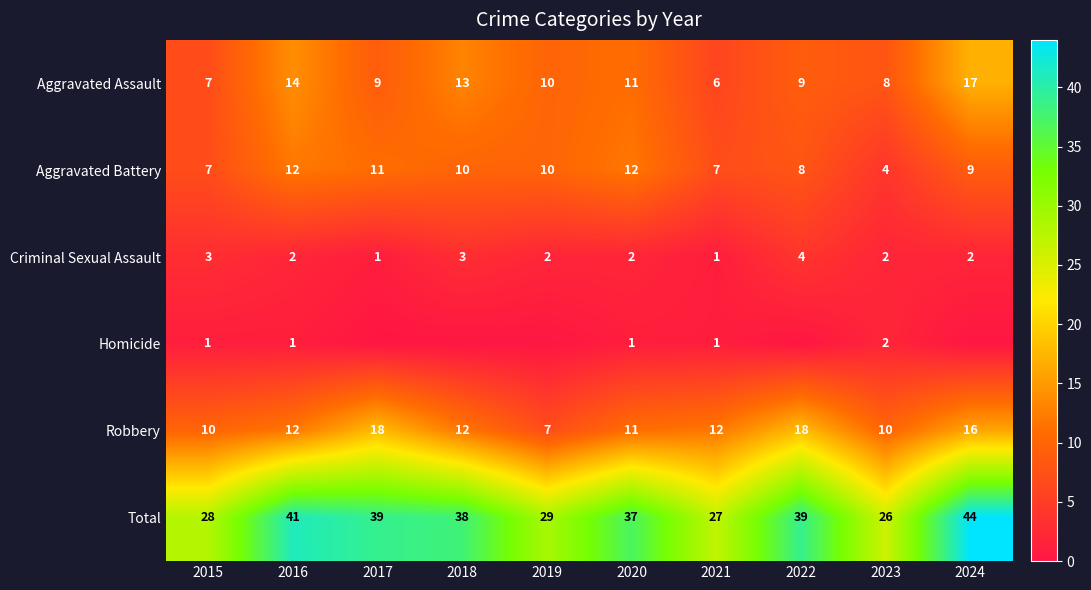

Which has a higher value, 2019 or 2021?

2019